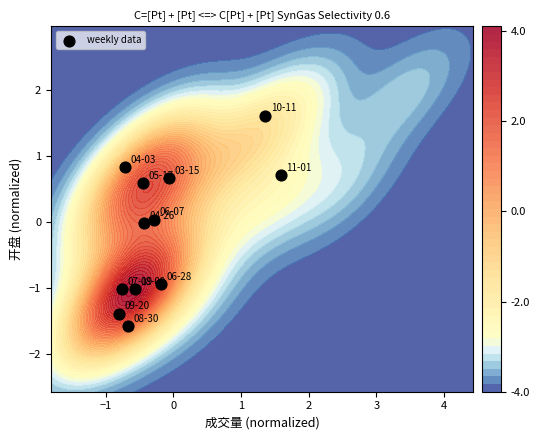

Count the number of data series in this chart.

1